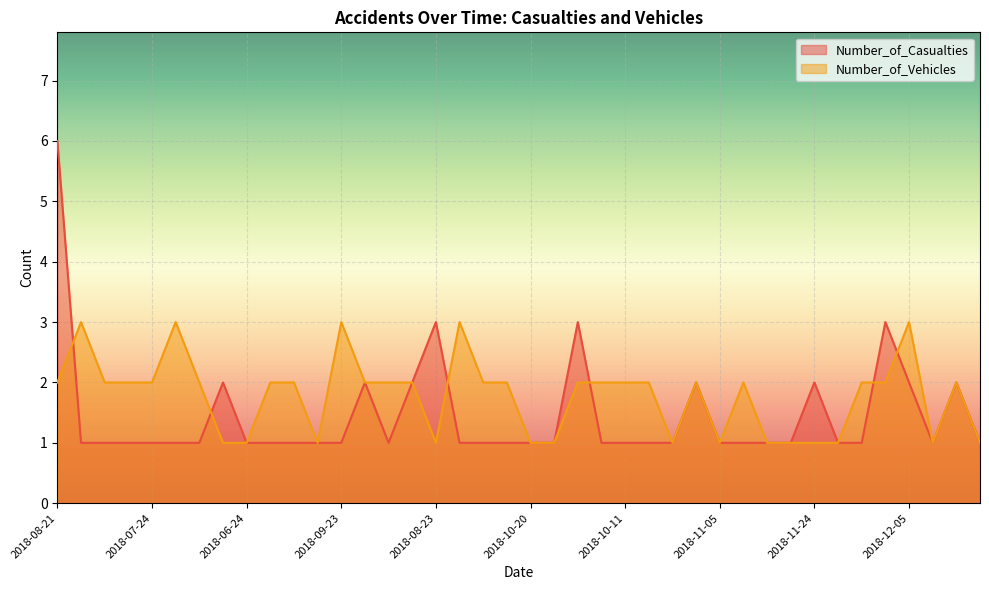

Between 2018-08-28 and 2018-12-19, which is larger?

2018-12-19